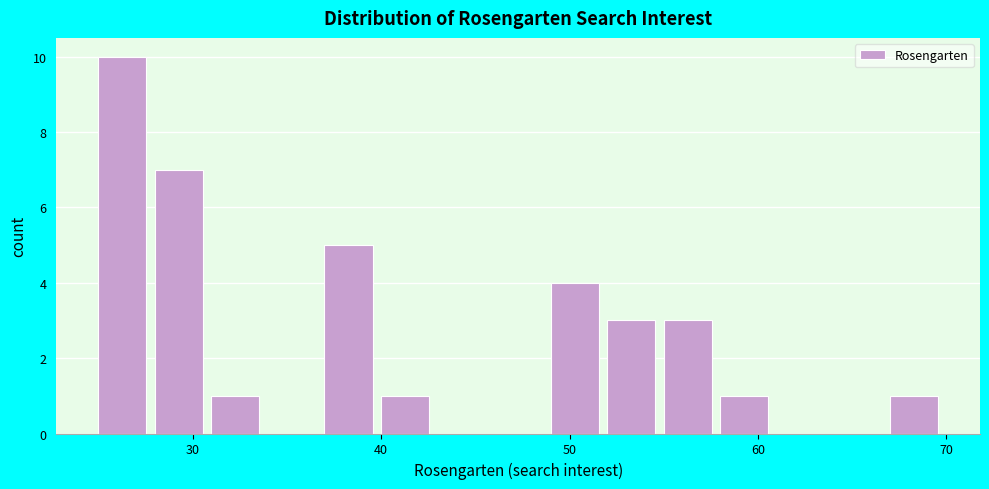

Around what value on the x-axis is the tallest bar? Give the approximate position of its centre, as read against the axis.

26